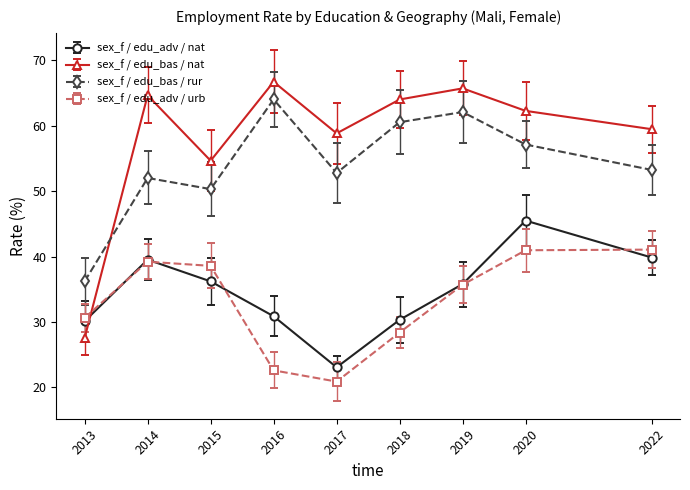

Is it true that sex_f / edu_bas / nat equals 65.7 at 2019?

True